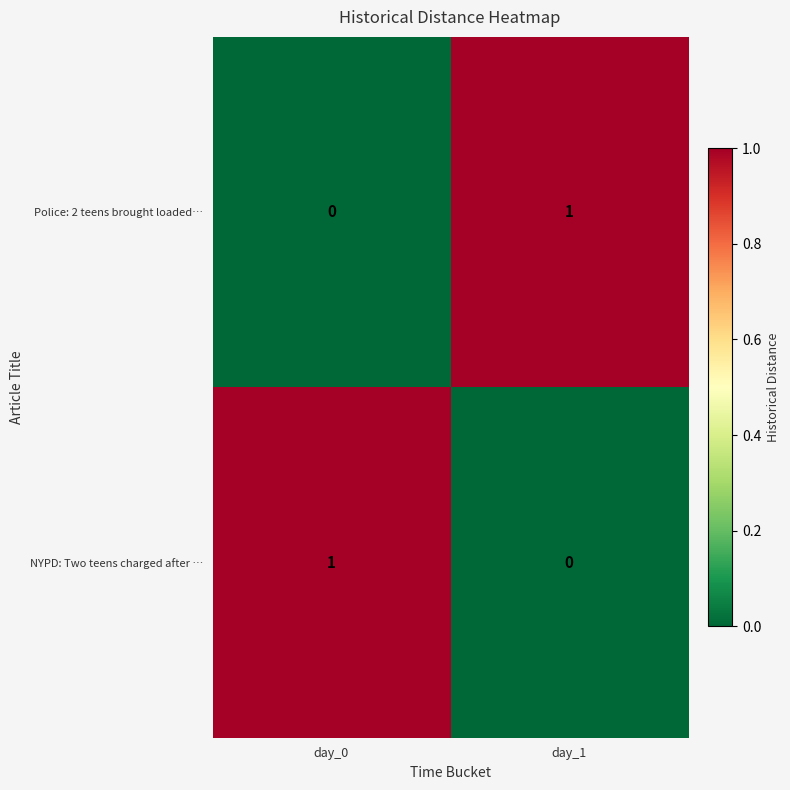

Rank the series at day_1 from highest to lowest value.

Police: 2 teens brought loaded…, NYPD: Two teens charged after …